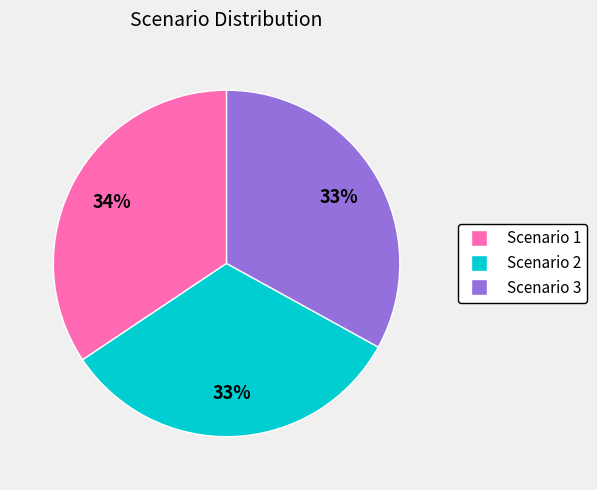

Do Scenario 2 and Scenario 1 together represent more than half of the pie?

Yes